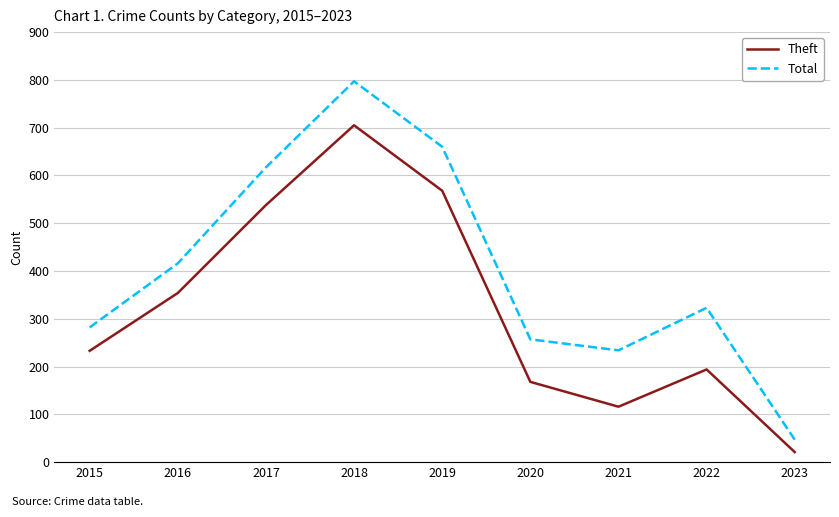

True or false: Theft has a value of 341 at 2015.

False